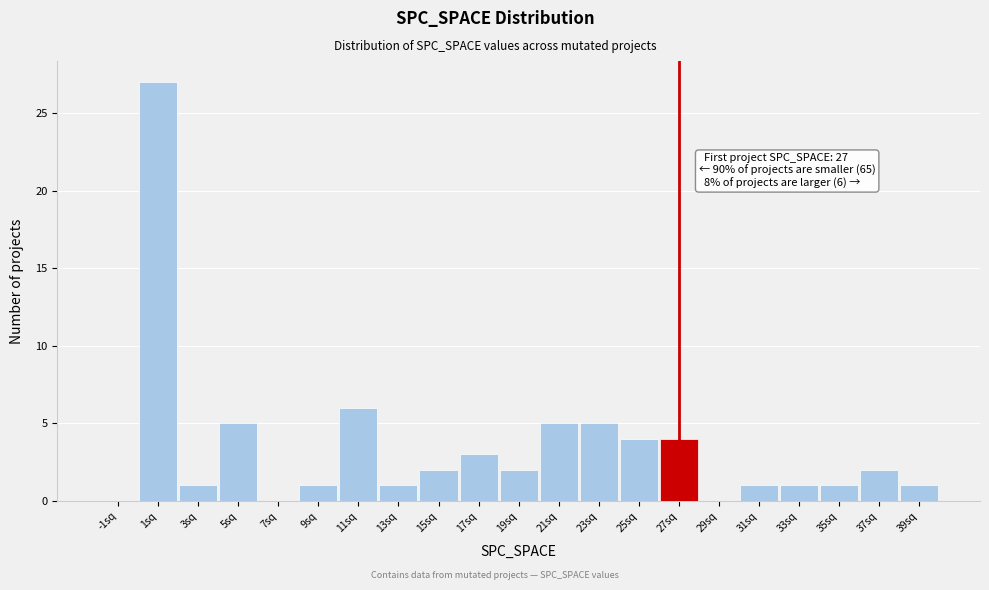

Which range on the x-axis has the tallest bar?

0 to 2